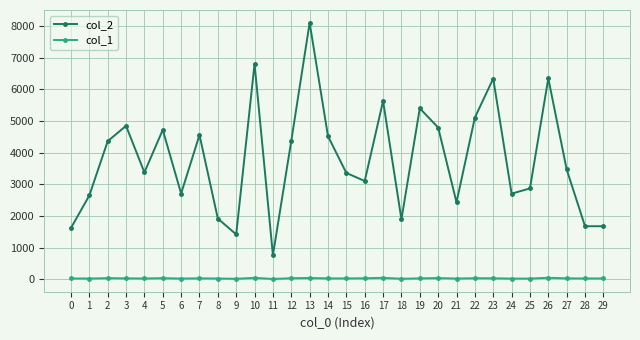

What is the maximum value shown in the chart?

8107